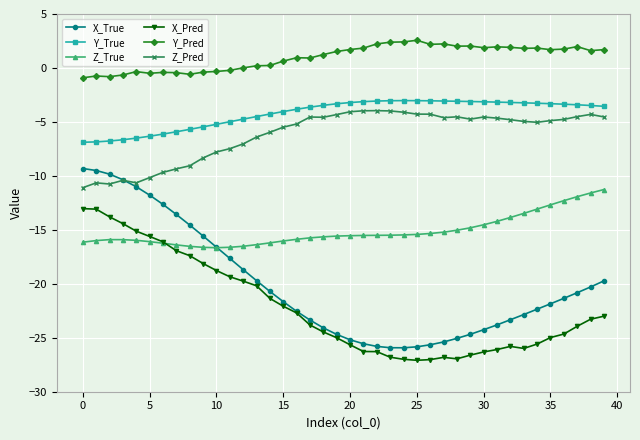

True or false: Y_Pred has more than 2 interior local peaks.

True